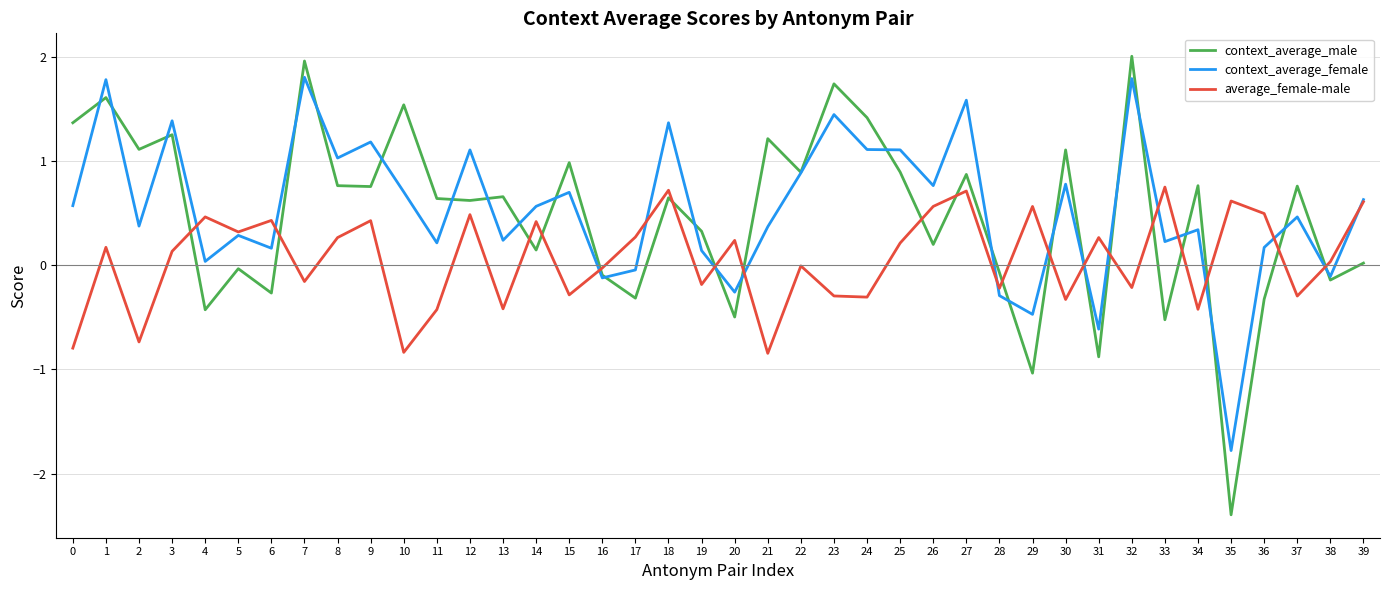

List the series in order of their peak value, highest first.

context_average_male, context_average_female, average_female-male